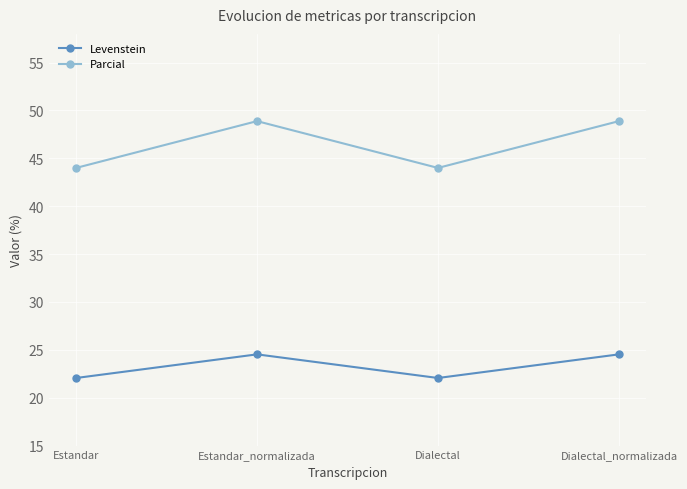

Count the number of categories in the chart.

4